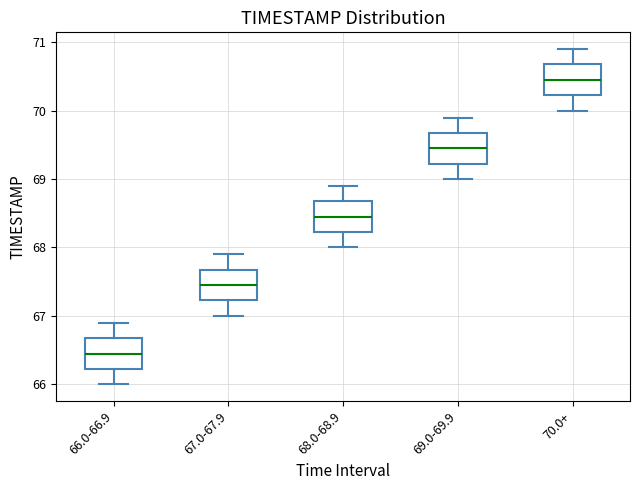

Which box's median line is the lowest?

66.0-66.9